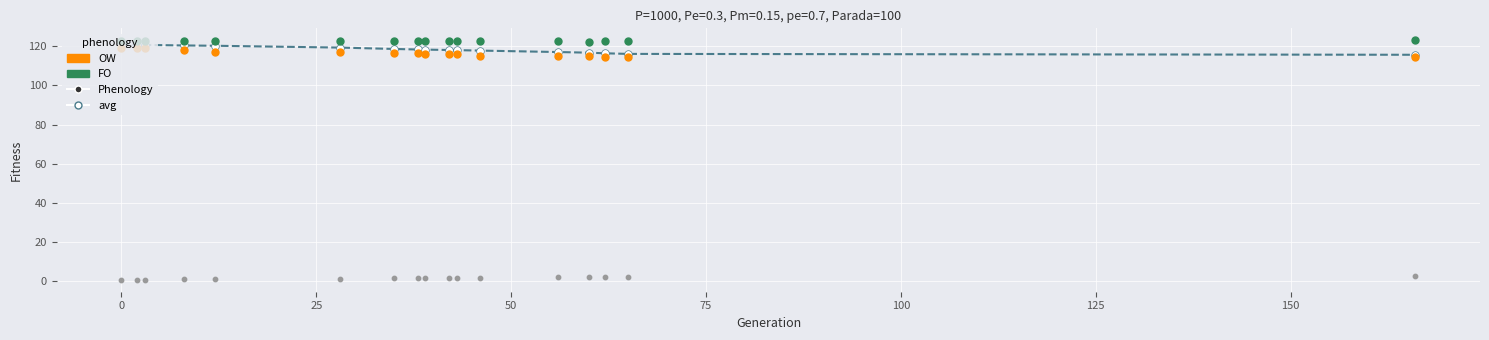

Which series has the largest Y range (max minus min)?

avg